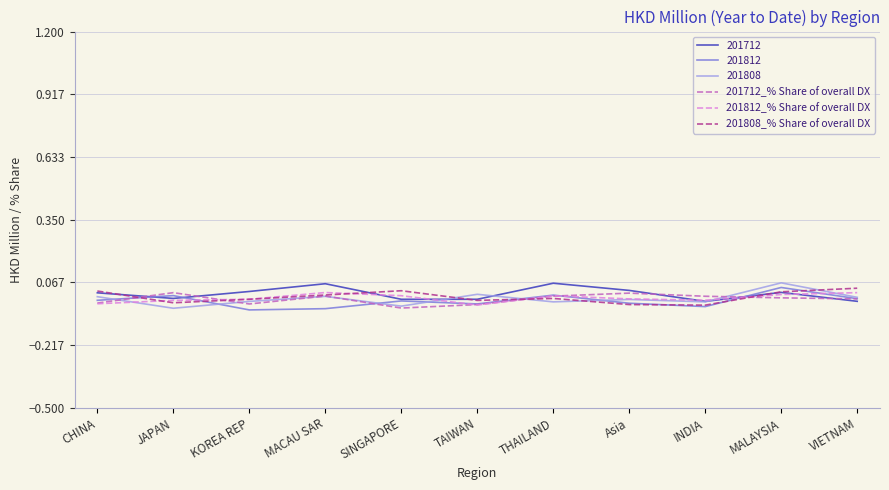

What are all the series names shown in the legend?

201712, 201812, 201808, 201712_% Share of overall DX, 201812_% Share of overall DX, 201808_% Share of overall DX